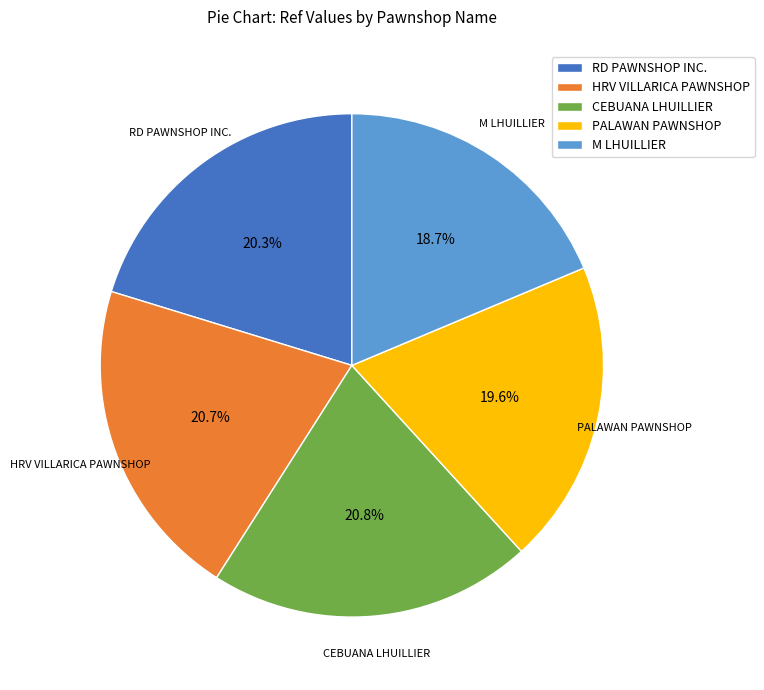

Which slice is the smallest?

M LHUILLIER